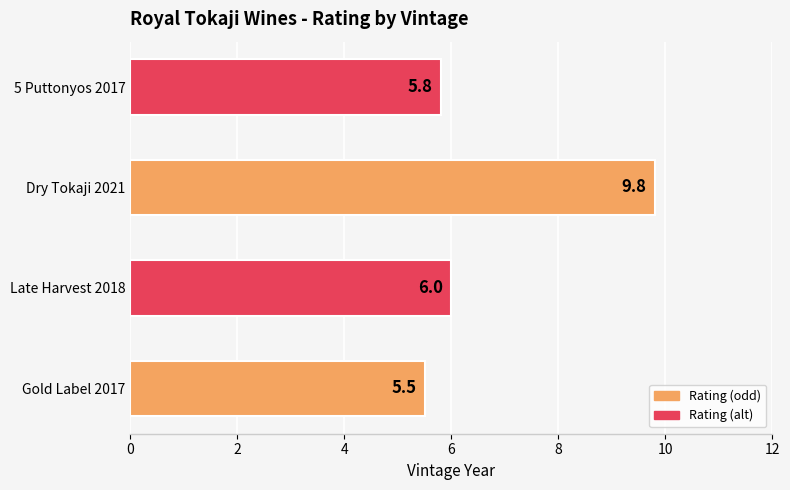

Which has a higher value, 5 Puttonyos 2017 or Dry Tokaji 2021?

Dry Tokaji 2021